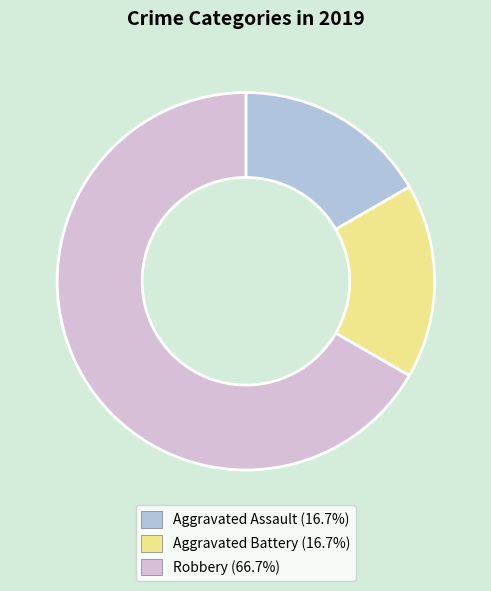

What is the majority slice?

Robbery